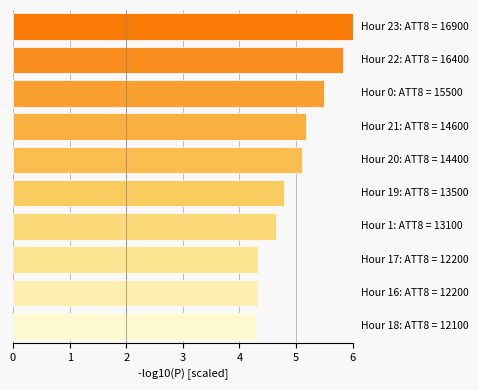

What is the difference between the maximum and second lowest values?

1.7